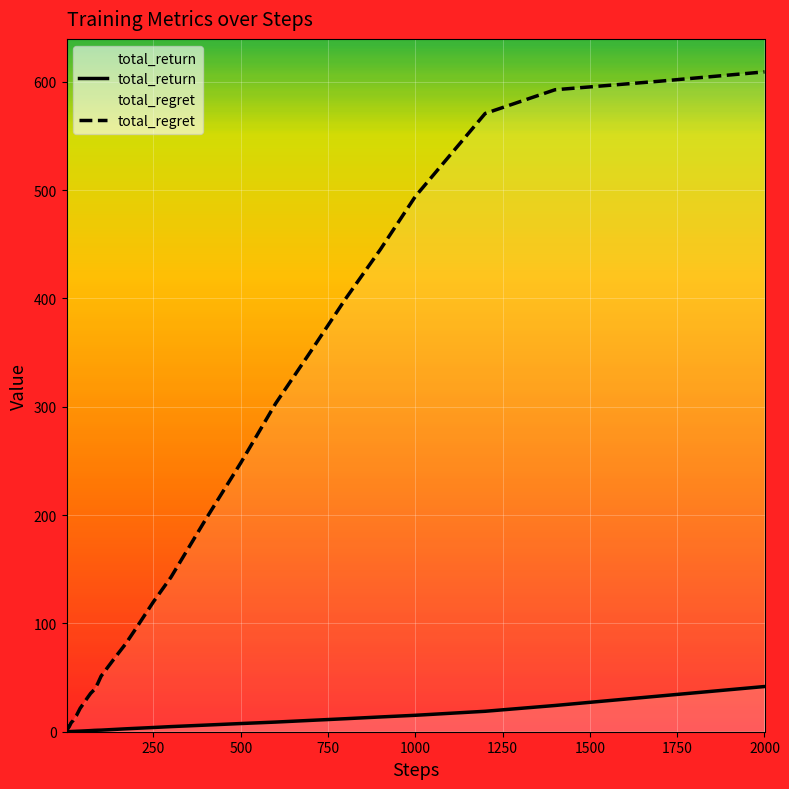

How many categories are shown in the chart?

40